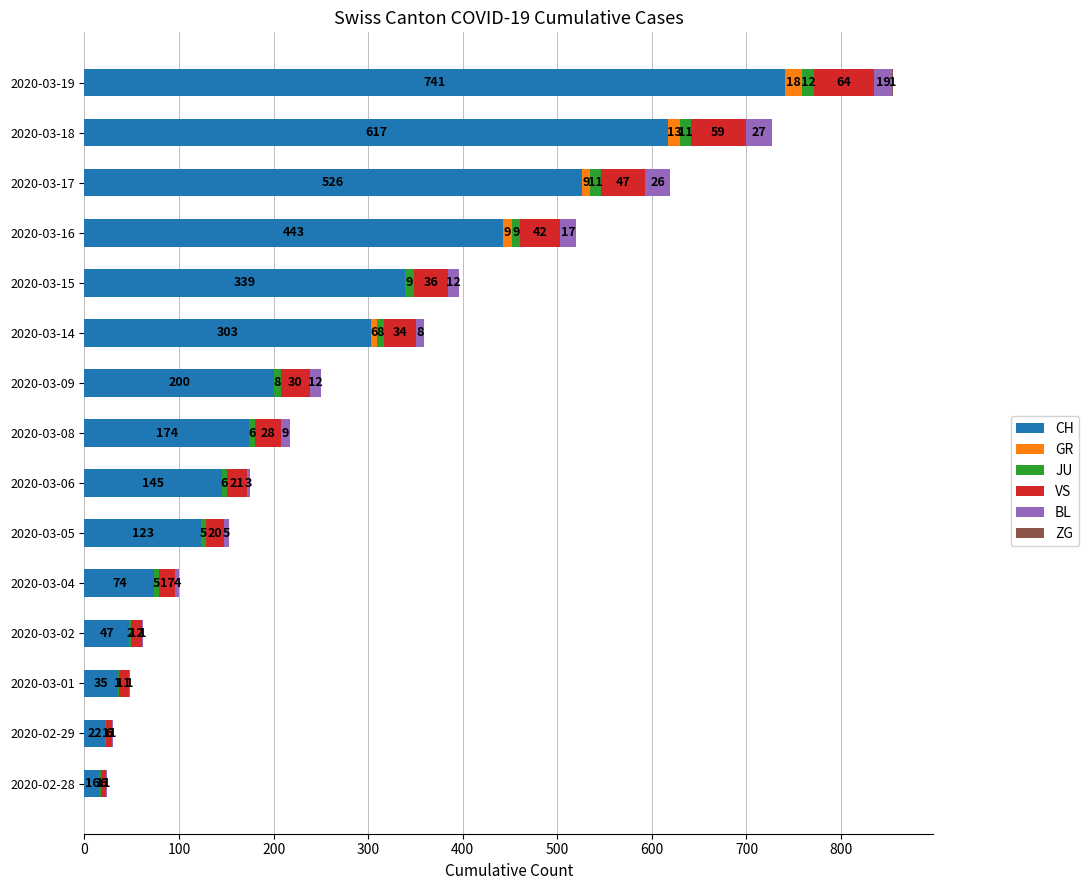

What is the sum of the CH values at 2020-03-02 and 2020-03-06?

192